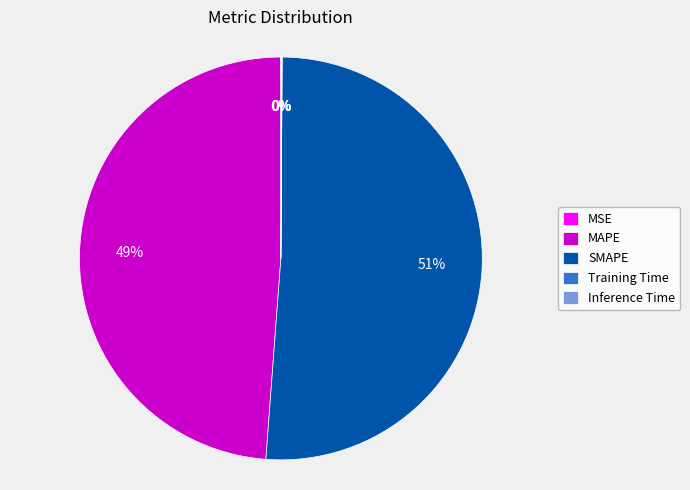

Does SMAPE account for over 50% of the chart?

Yes